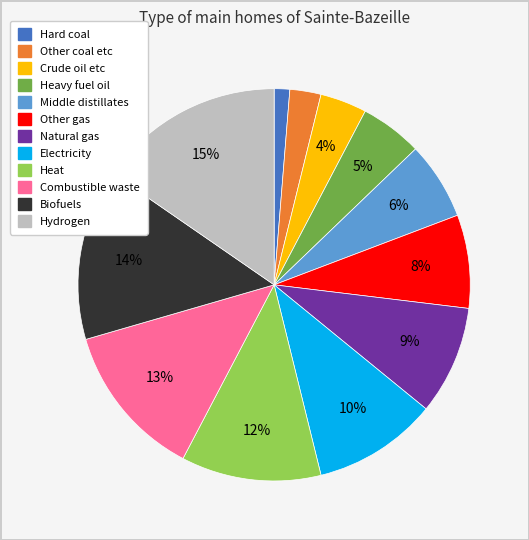

How many slices are in this pie chart?

12